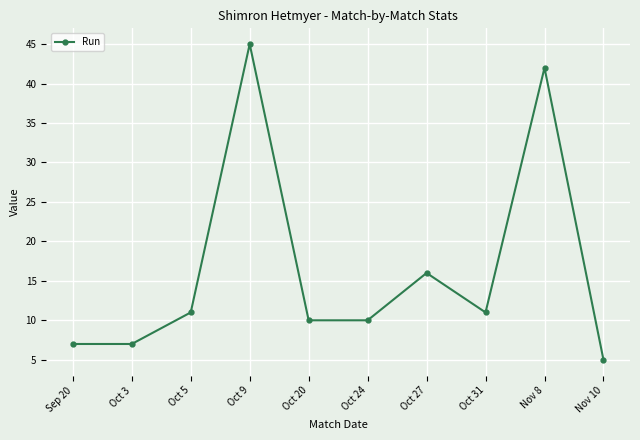

Reading left to right, what are all the values shown in this chart?

Sep 20=7	Oct 3=7	Oct 5=11	Oct 9=45	Oct 20=10	Oct 24=10	Oct 27=16	Oct 31=11	Nov 8=42	Nov 10=5